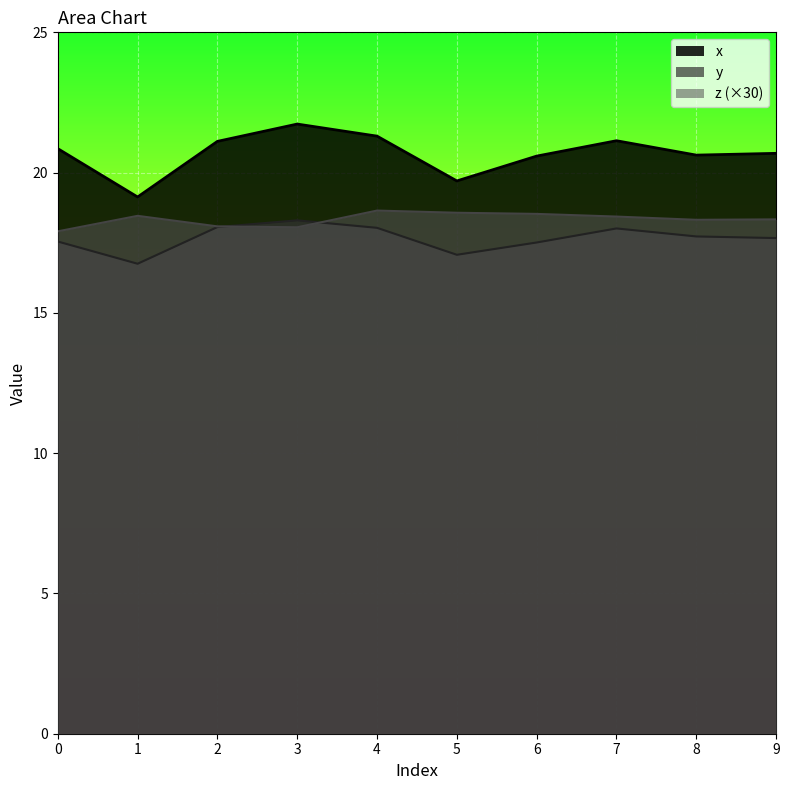

Rank the series by their average value, from lowest to highest.

y, z (×30), x